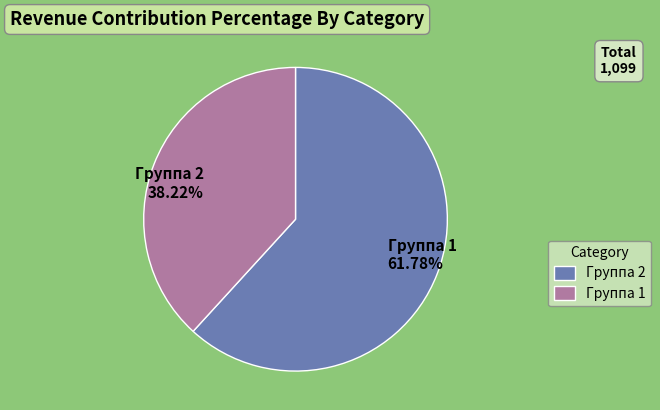

To the nearest percent, what is the average slice percentage?

50%